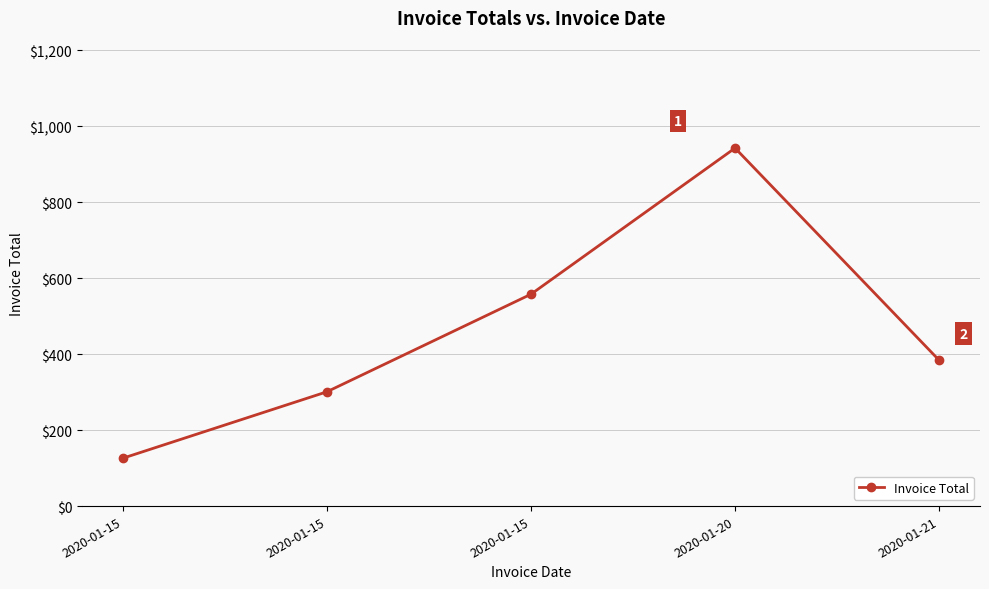

Reading left to right, transcribe all the data shown in this chart.

126	301	558	943	384